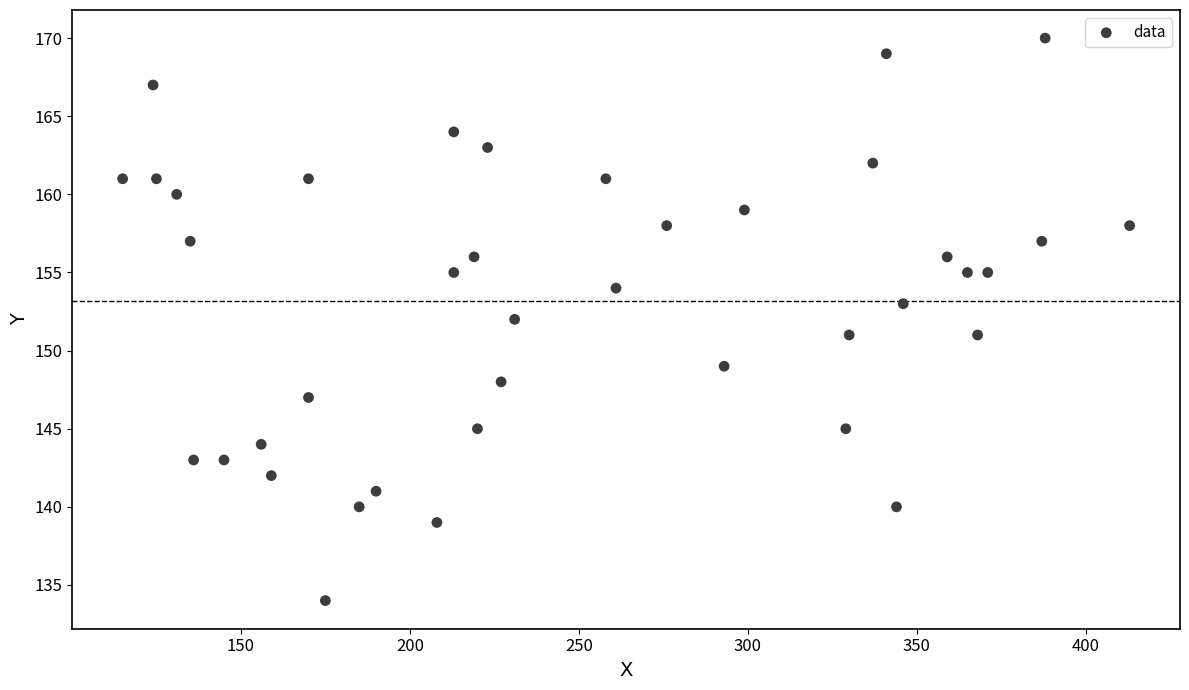

What is the range of X values (max minus min)?

298